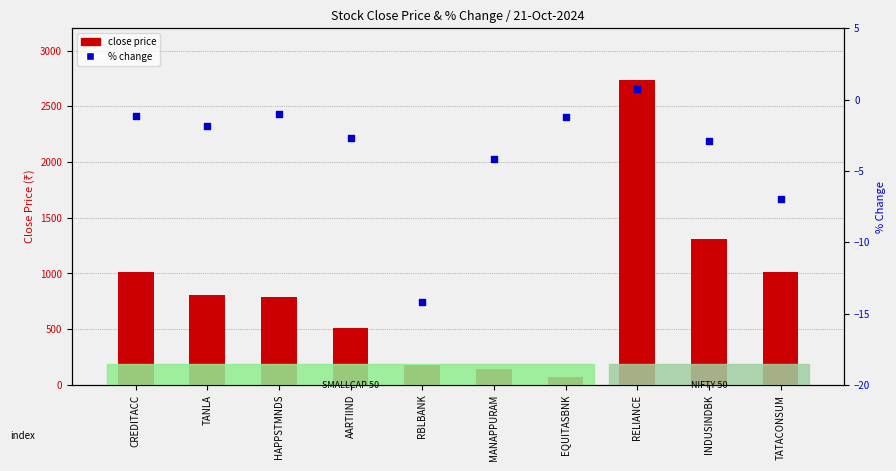

What is the total value across all series at TATACONSUM?

1010.1